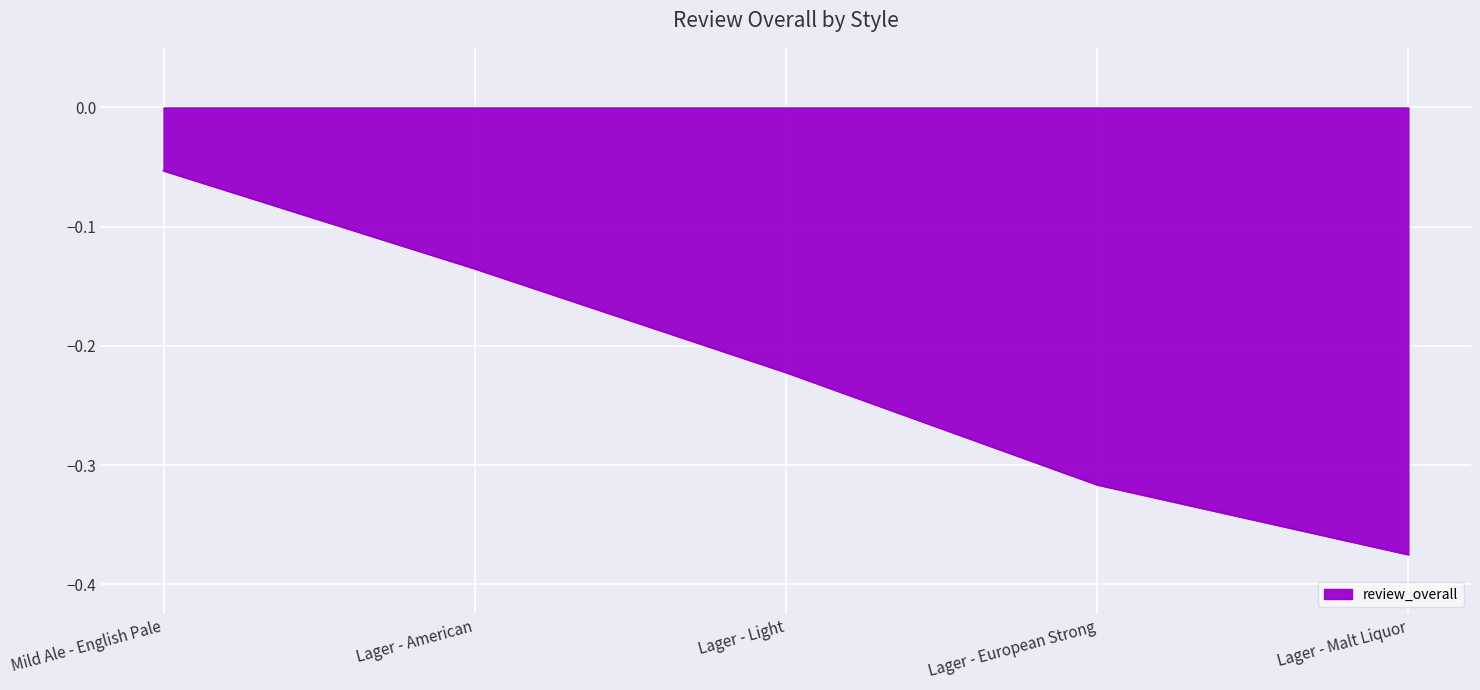

The value at Mild Ale - English Pale is -0.0. True or false?

False